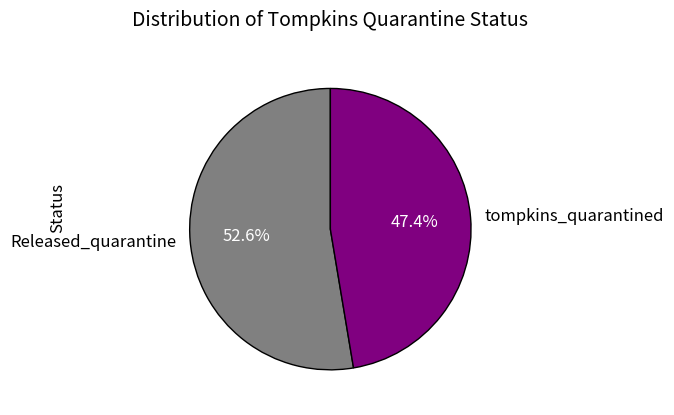

To the nearest percent, what is the average slice percentage?

50%